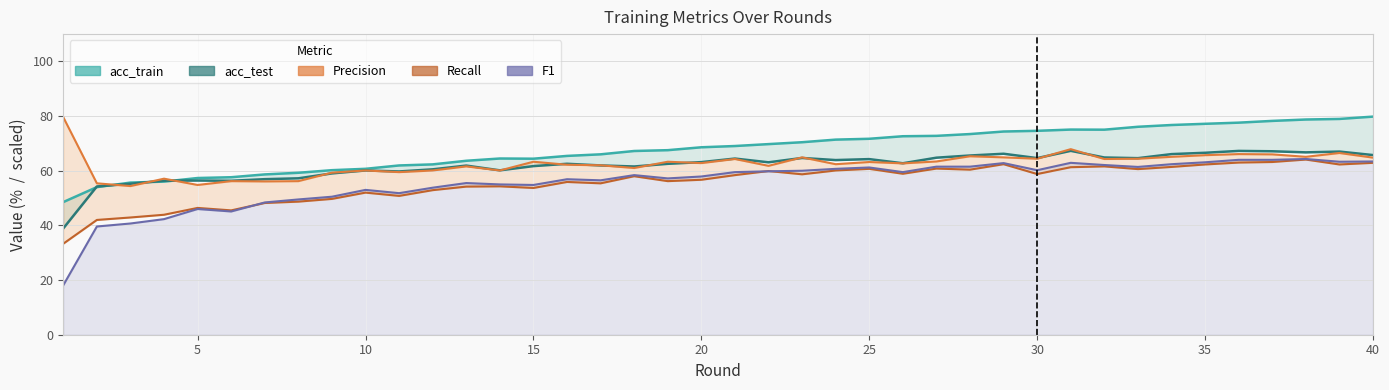

How many lines are shown in the chart?

5